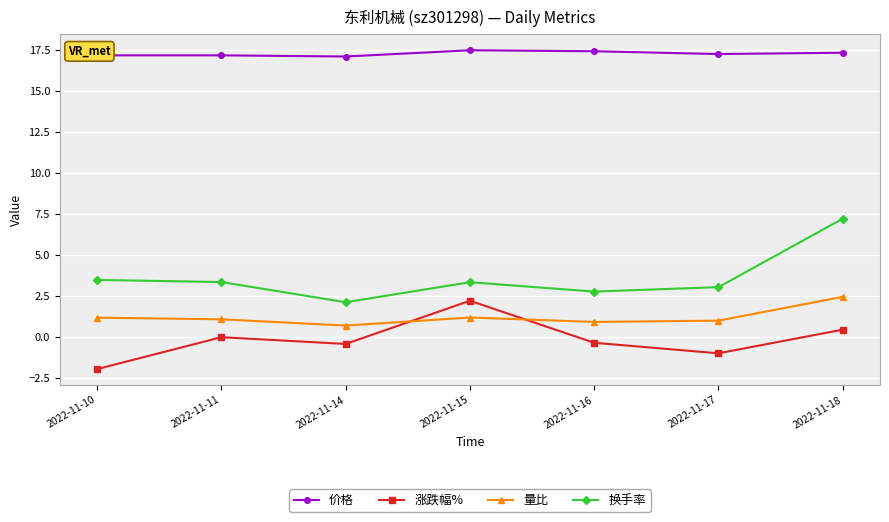

Between 2022-11-11 and 2022-11-15, which series saw the biggest shift?

涨跌幅%